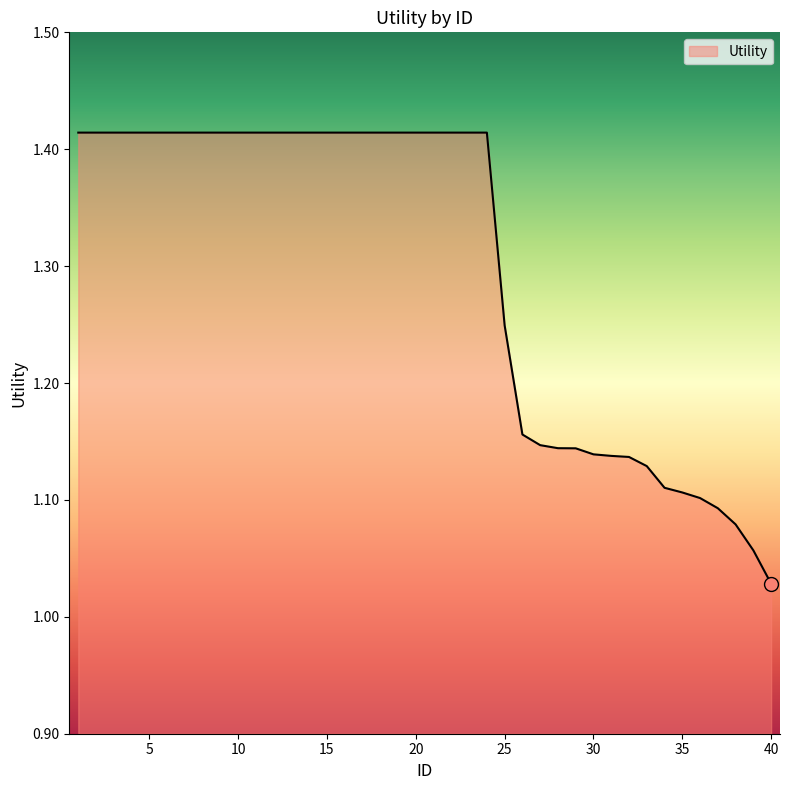

What is the difference between the maximum and minimum values?

0.4